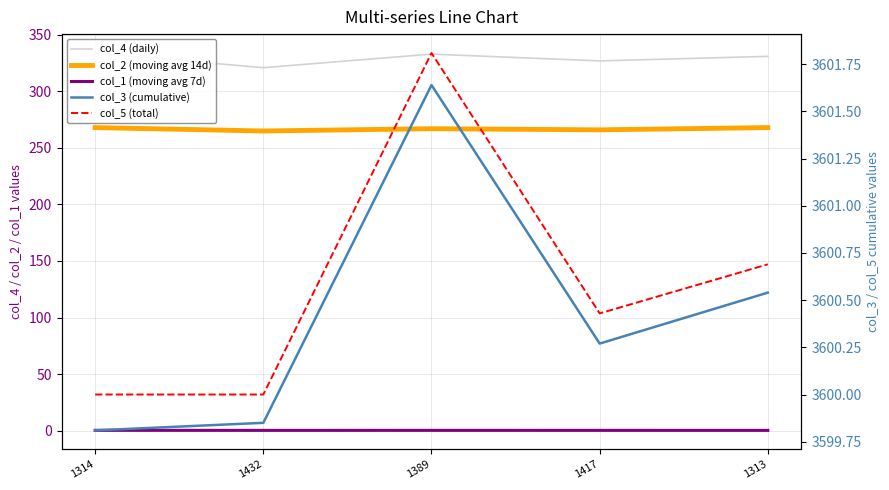

Which series has the largest range (max minus min)?

col_4 (daily)